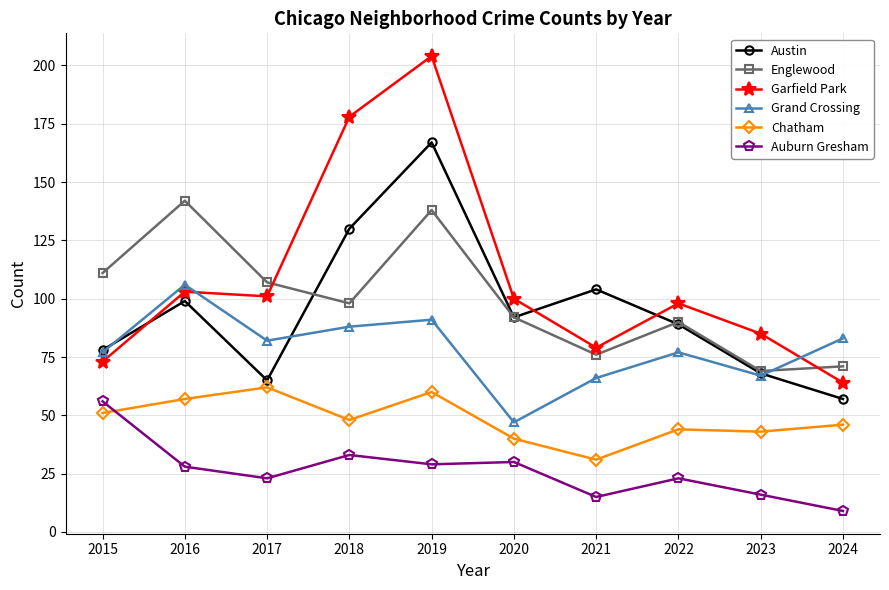

How many values in the Chatham series are below 48?

5